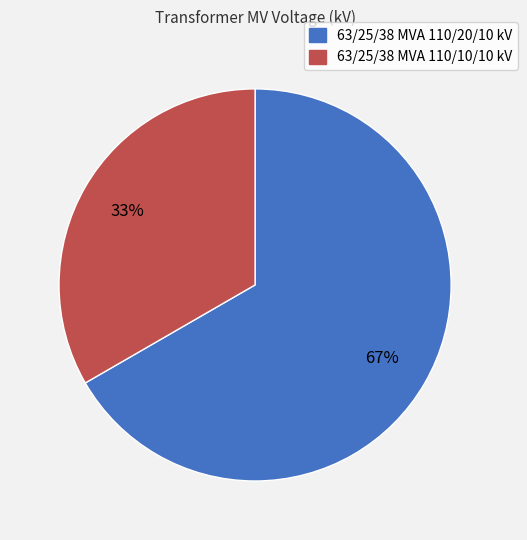

To the nearest percent, what is the average slice percentage?

50%